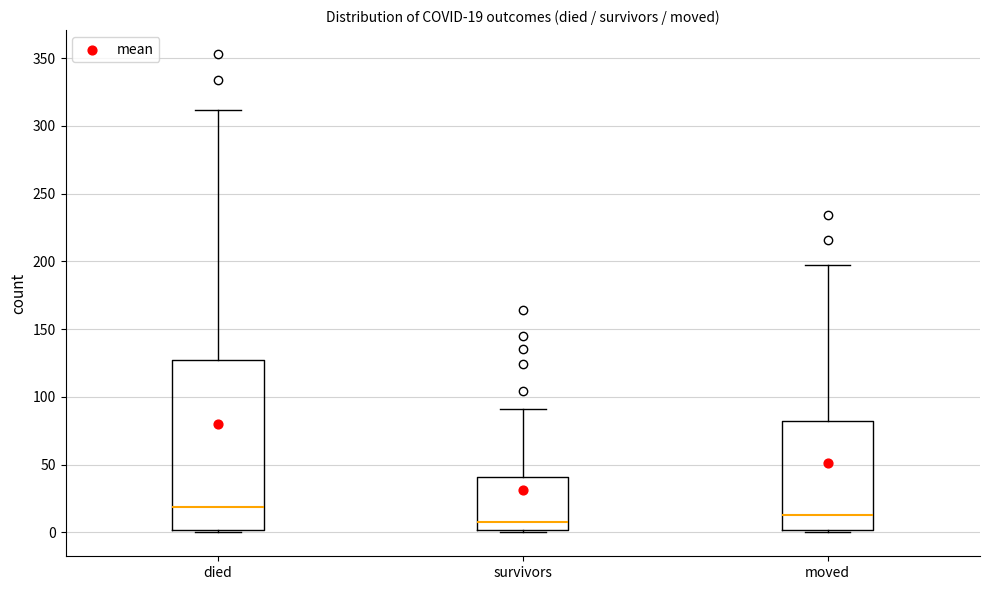

Which box has the lowest median line?

survivors